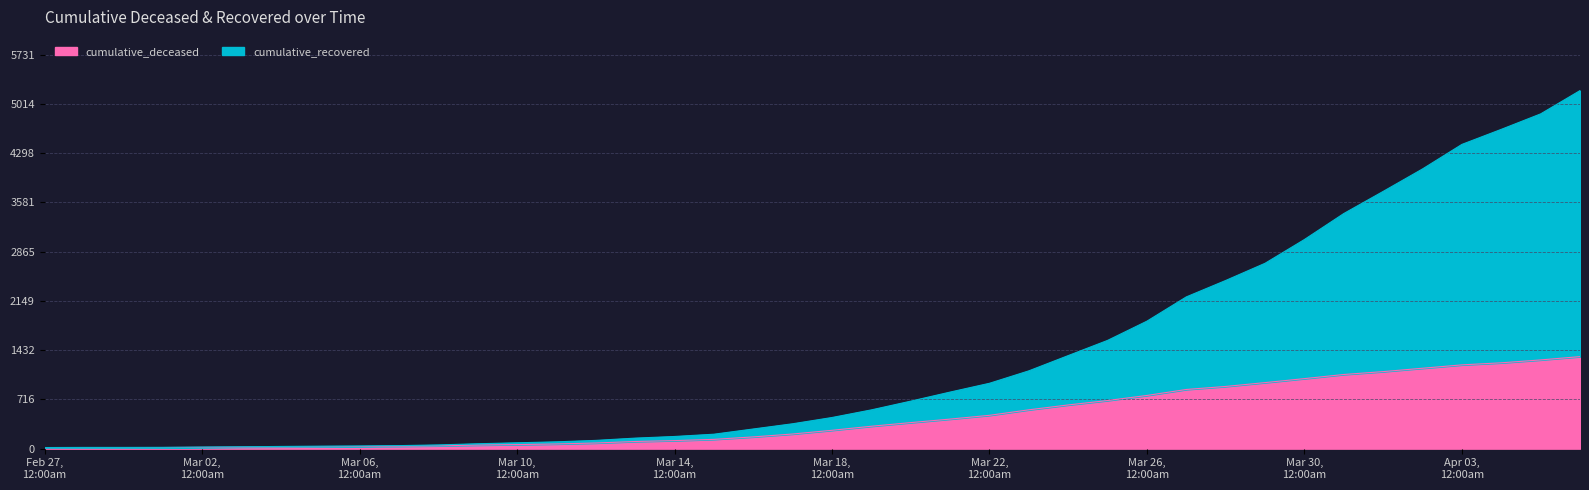

What is the value of the cumulative_recovered point at the 32nd from the left?

2697